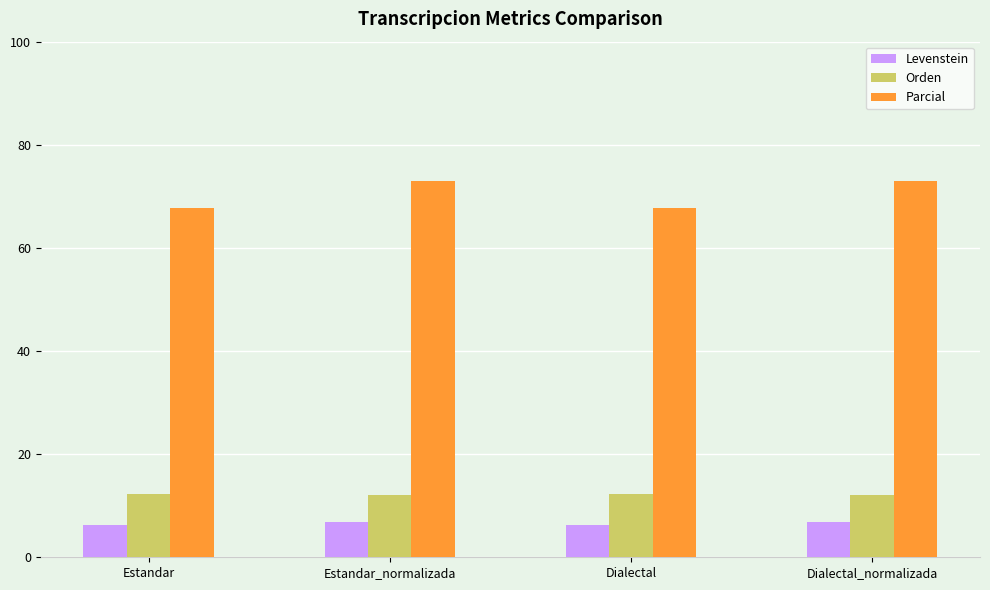

What is the label of the 1st bar from the left?

Estandar